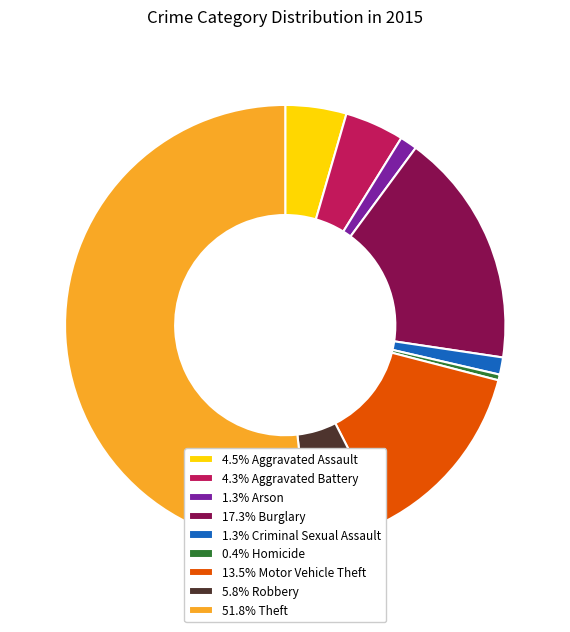

Is the sum of 4.5% Aggravated Assault and 1.3% Criminal Sexual Assault greater than half?

No